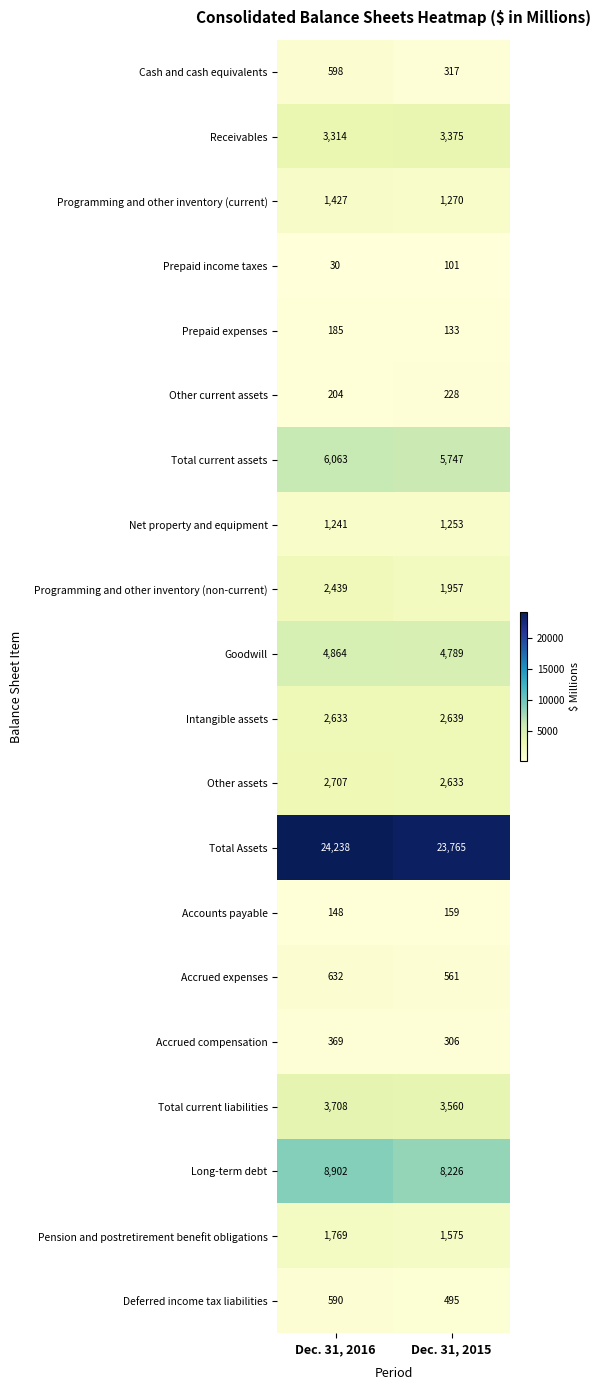

List the series in order of their peak value, lowest first.

Prepaid income taxes, Accounts payable, Prepaid expenses, Other current assets, Accrued compensation, Deferred income tax liabilities, Cash and cash equivalents, Accrued expenses, Net property and equipment, Programming and other inventory (current), Pension and postretirement benefit obligations, Programming and other inventory (non-current), Intangible assets, Other assets, Receivables, Total current liabilities, Goodwill, Total current assets, Long-term debt, Total Assets